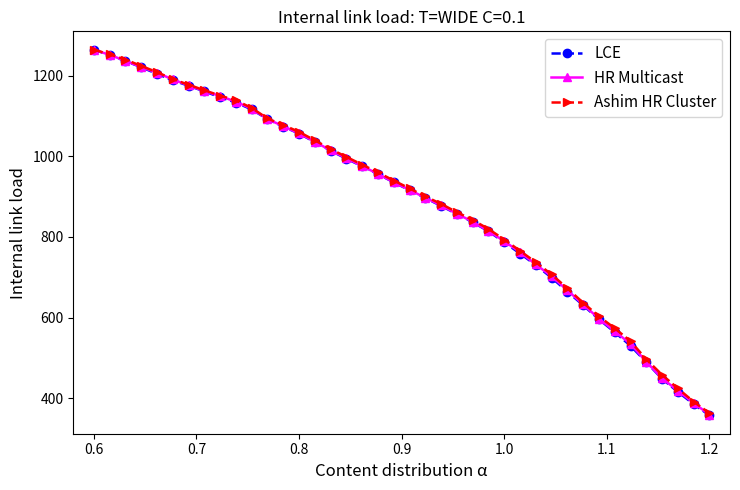

What is the value of the LCE point at the 23rd from the left?

876.9